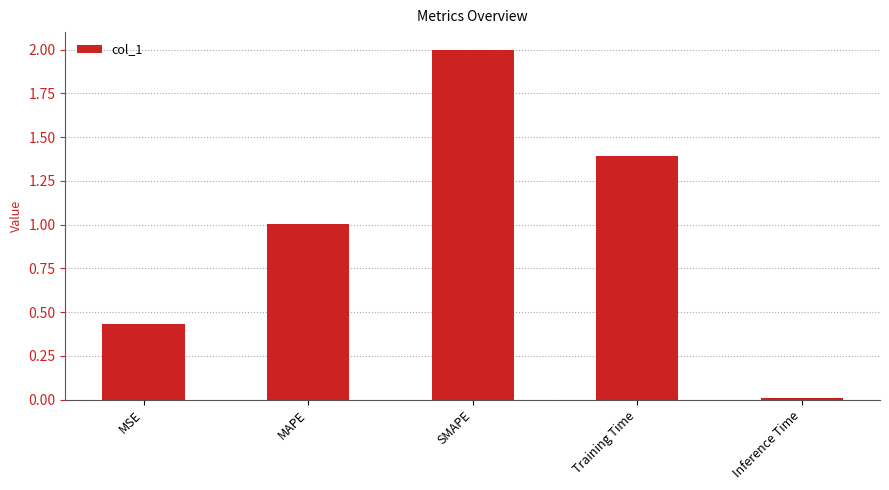

Which label corresponds to the smallest value in the chart?

Inference Time